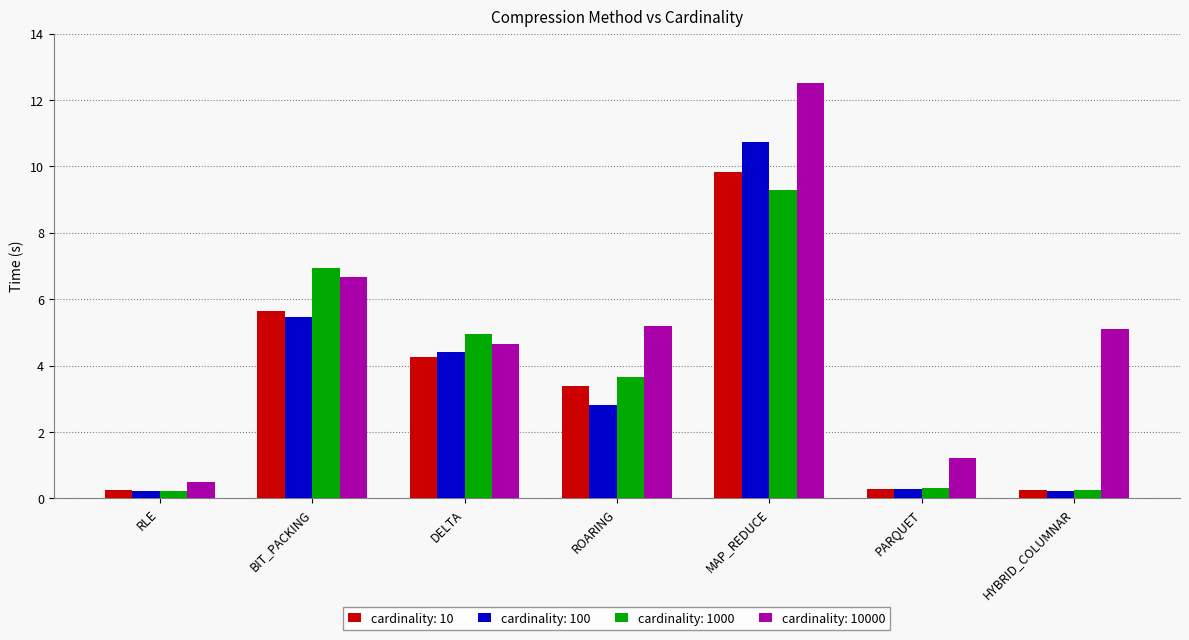

What is the maximum value for cardinality: 10?

9.8